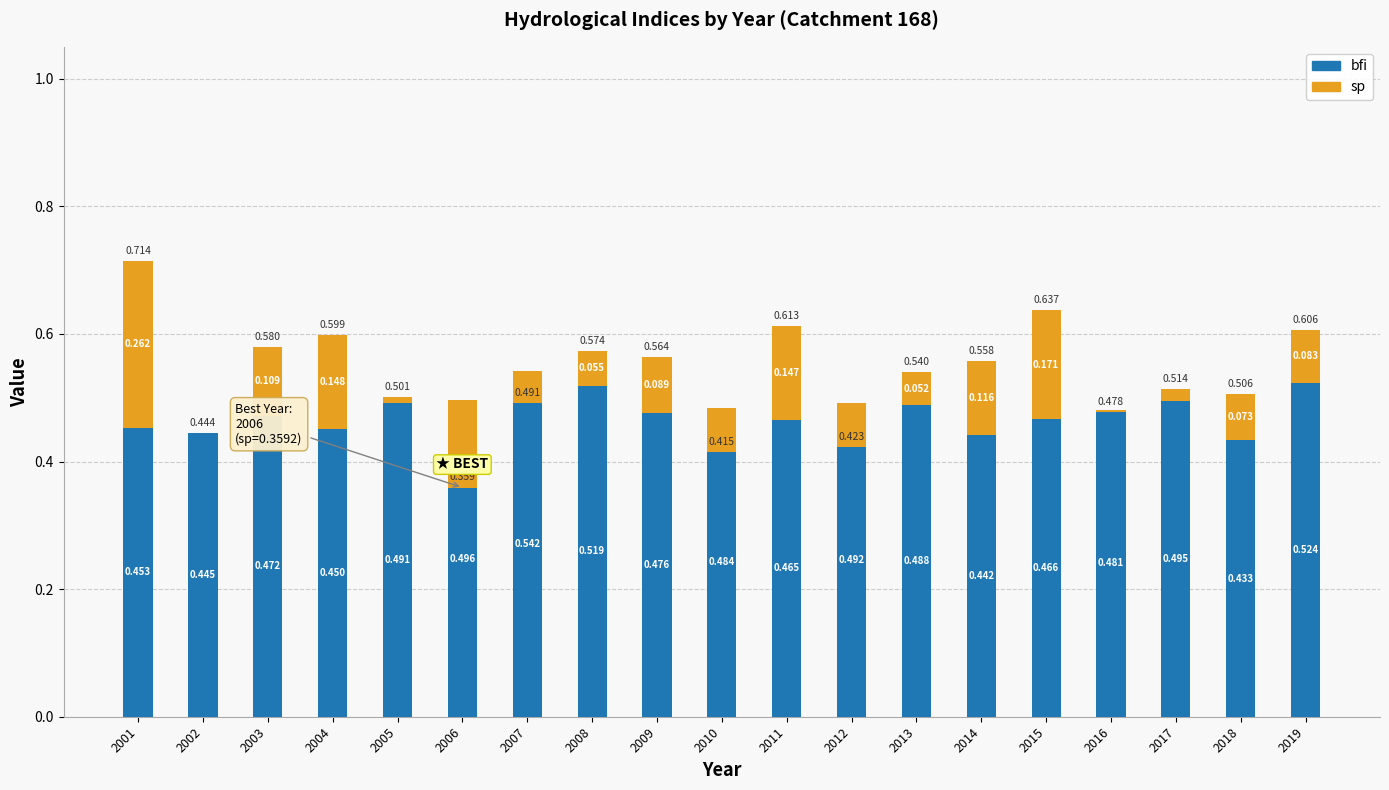

At which category is the sum across all series the highest?

2001